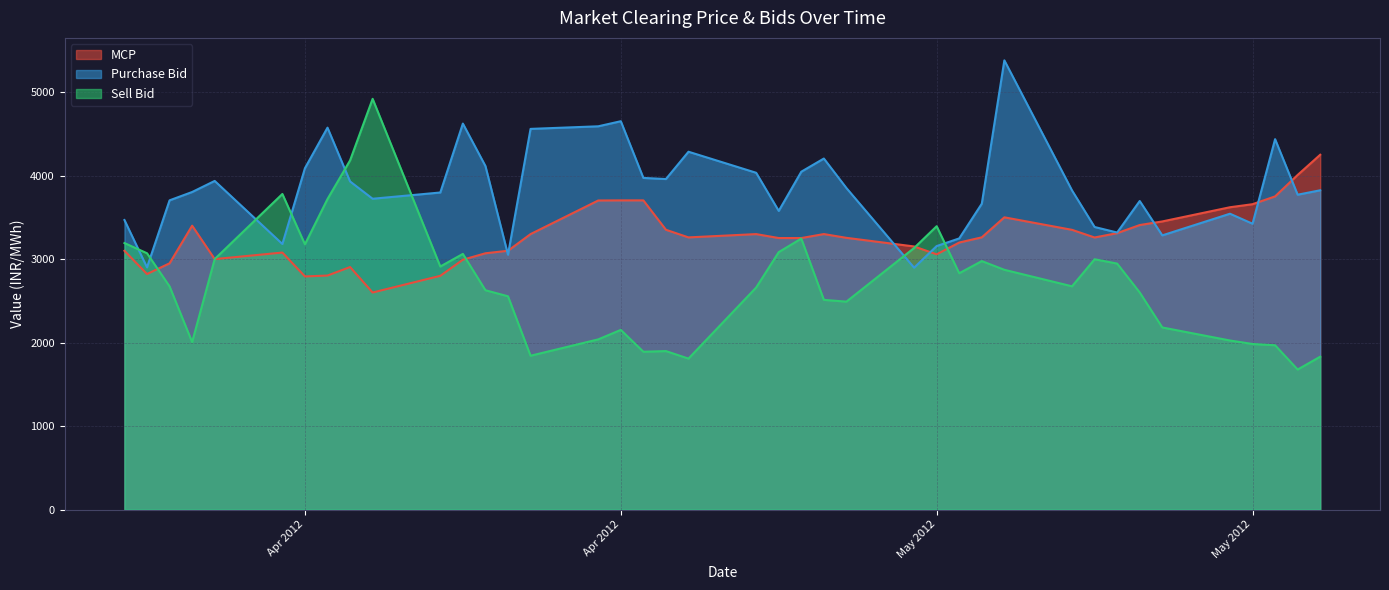

What are all the series names shown in the legend?

MCP, Purchase Bid, Sell Bid